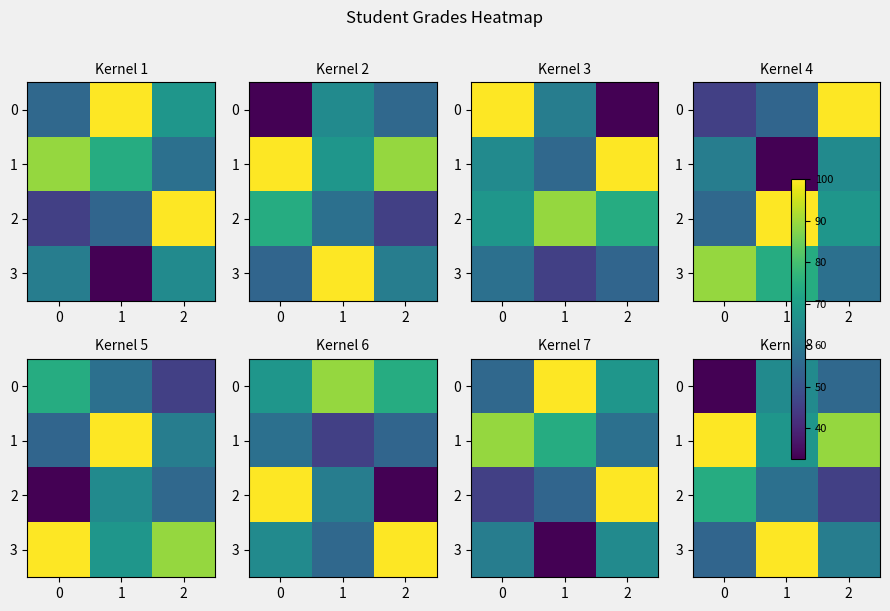

Which category has the lowest value in the 2 series?

2